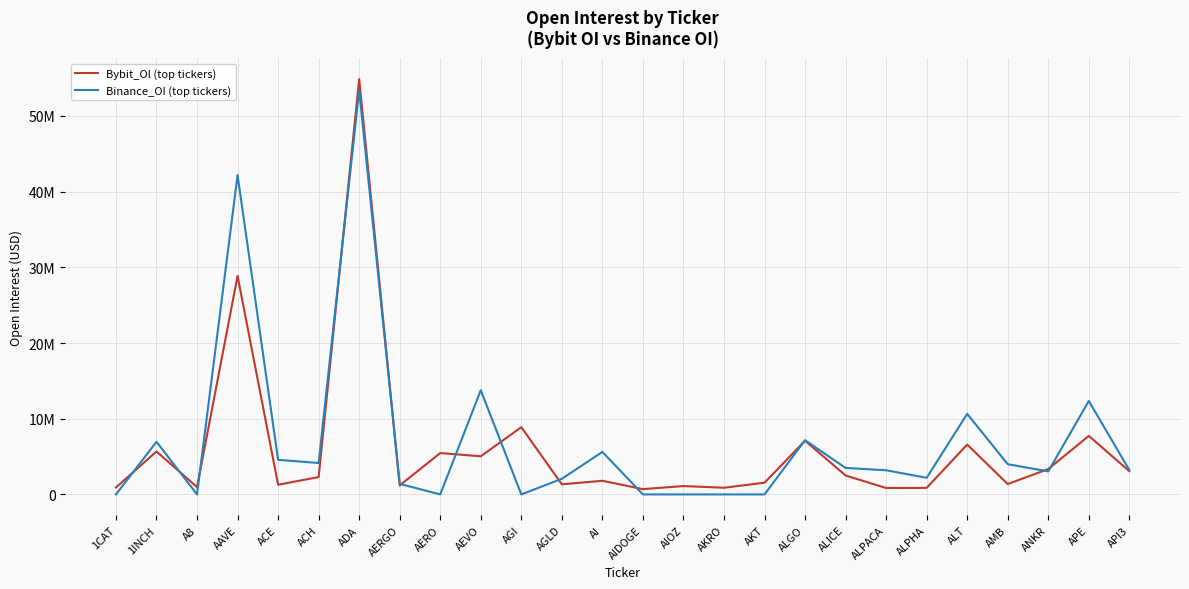

Is this an area chart (filled region under the line)?

No